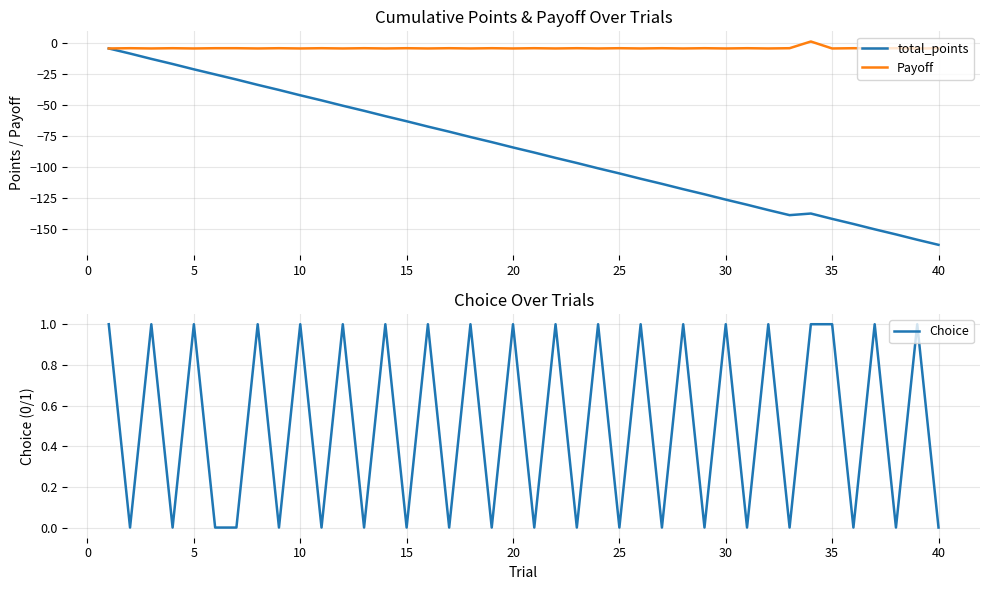

In Payoff, how many points are higher than both neighbors (excluding endpoints)?

17